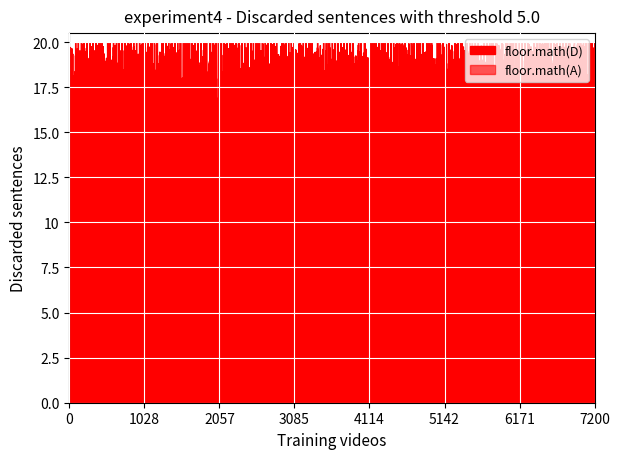

How many times do floor.math(D) and floor.math(A) cross each other?

1